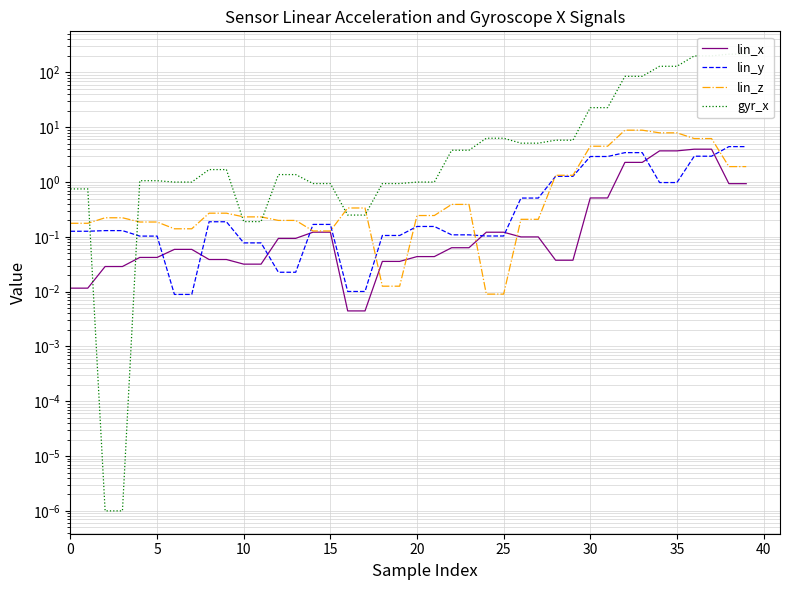

What is the maximum value shown in the chart?

215.8